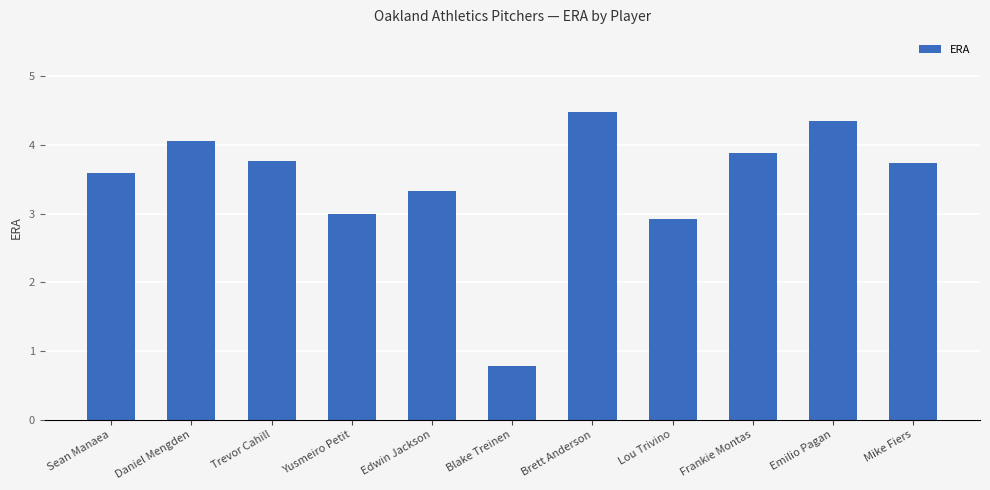

Approximately how many times larger is the value at Sean Manaea compared to Edwin Jackson?

1.1